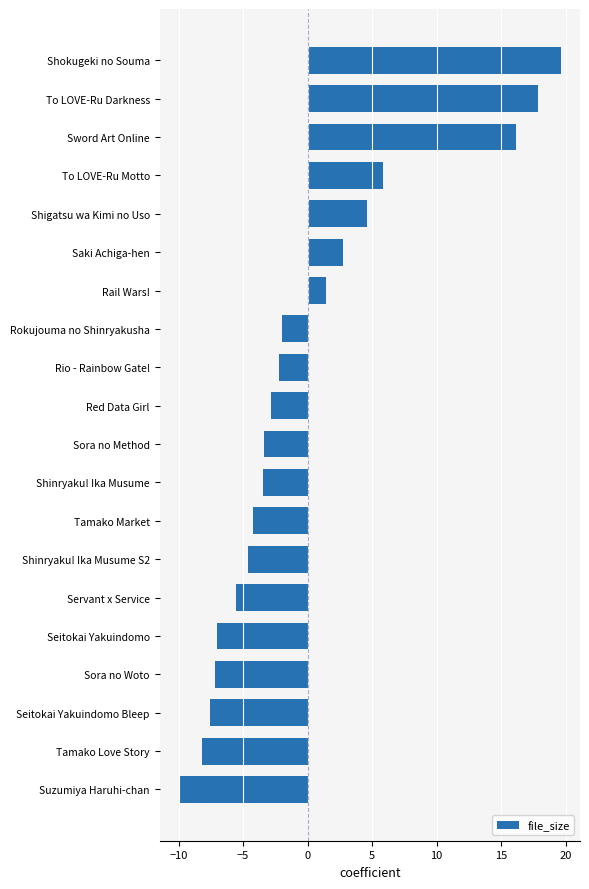

What is the sum of the values at Suzumiya Haruhi-chan and Sora no Method?

-13.4